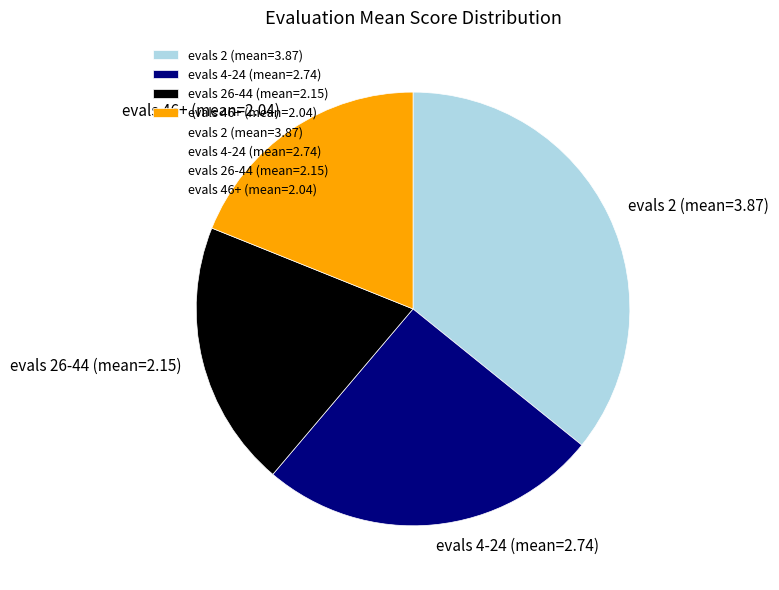

True or false: evals 2 (mean=3.87) accounts for 36% of the total.

True